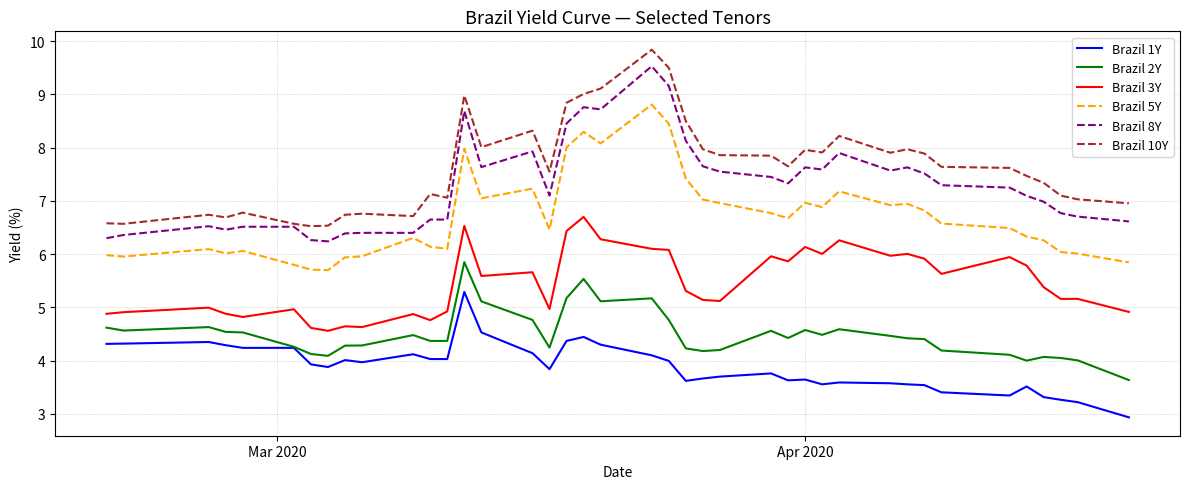

How many lines are shown in the chart?

6